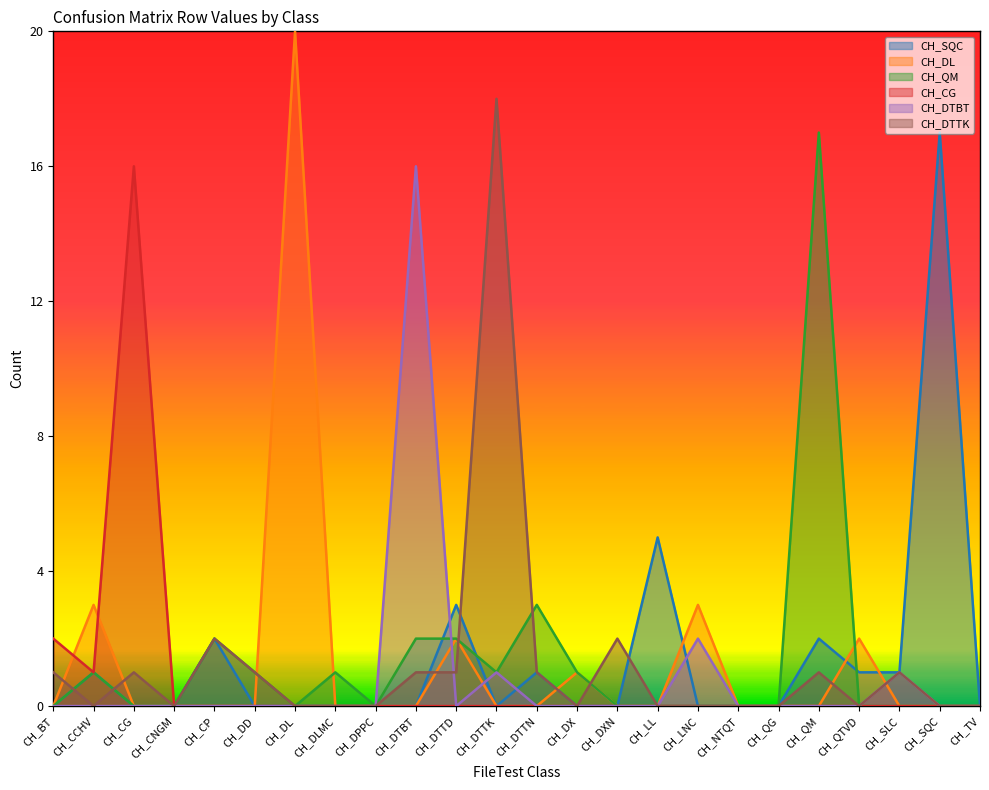

What is the label of the 4th point from the right?

CH_QTVD